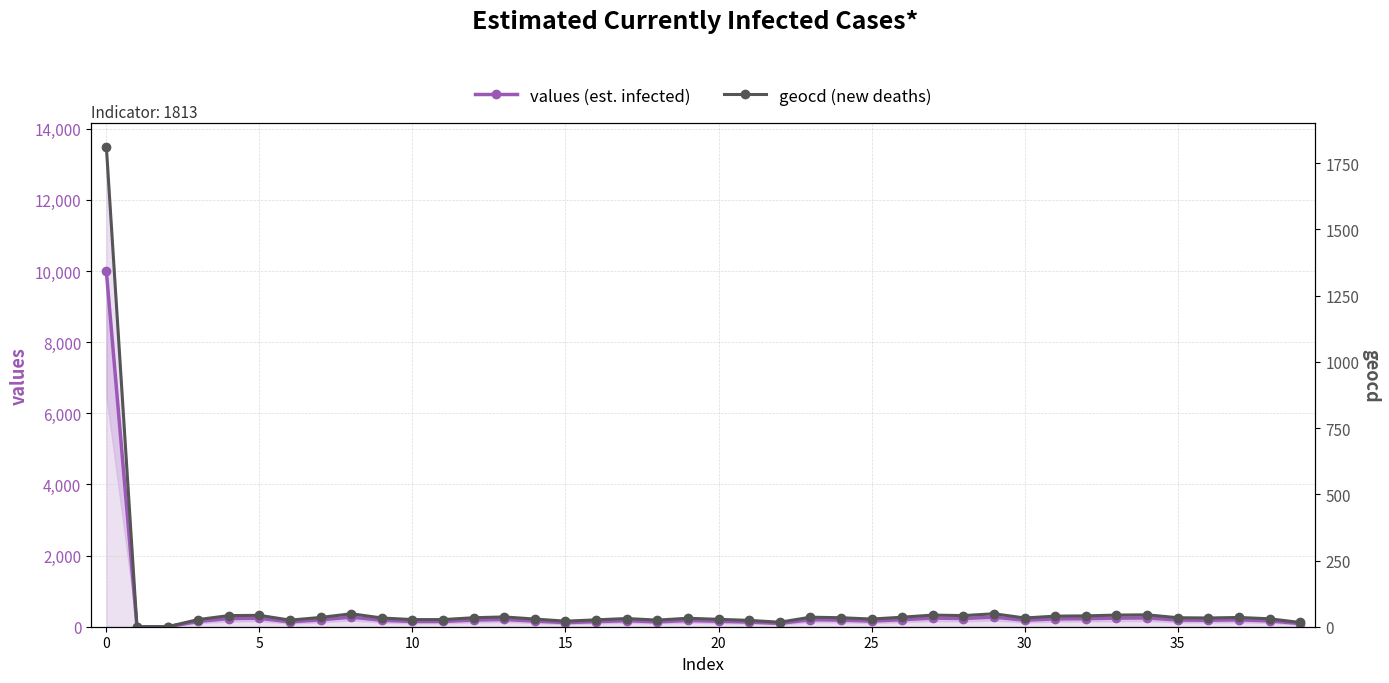

True or false: values (est. infected) has more than 1 points higher than both neighbors.

True